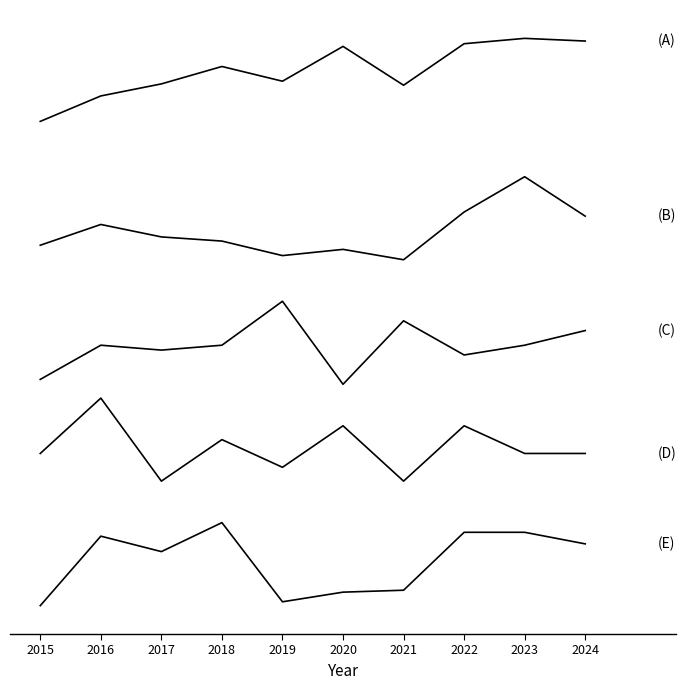

Does the chart display data point markers on the line(s)?

No